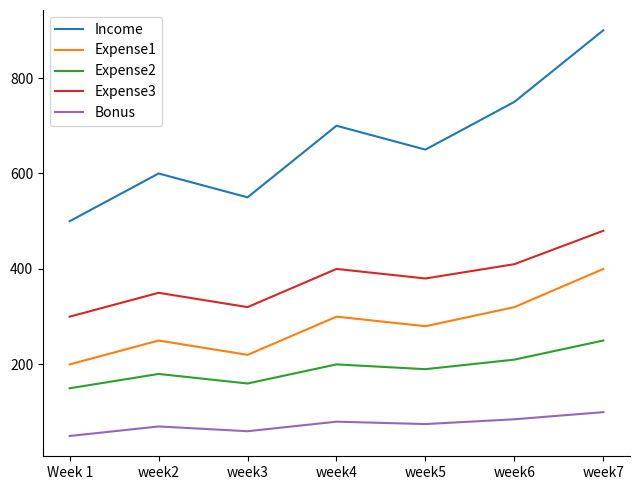

At how many categories does at least one series exceed 124?

7